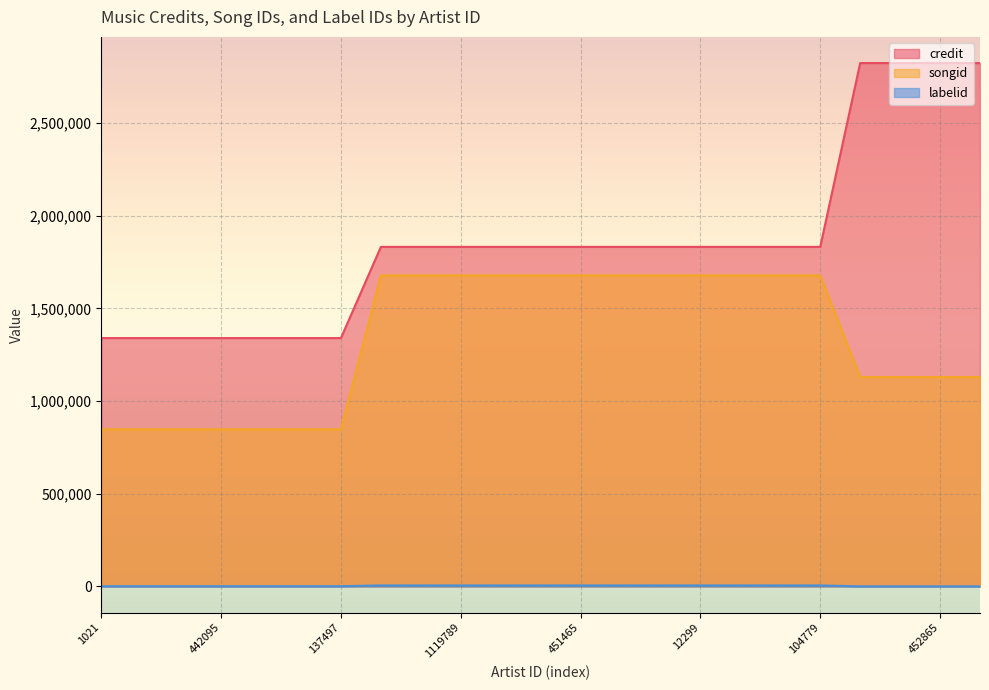

True or false: songid and labelid cross at least once.

False